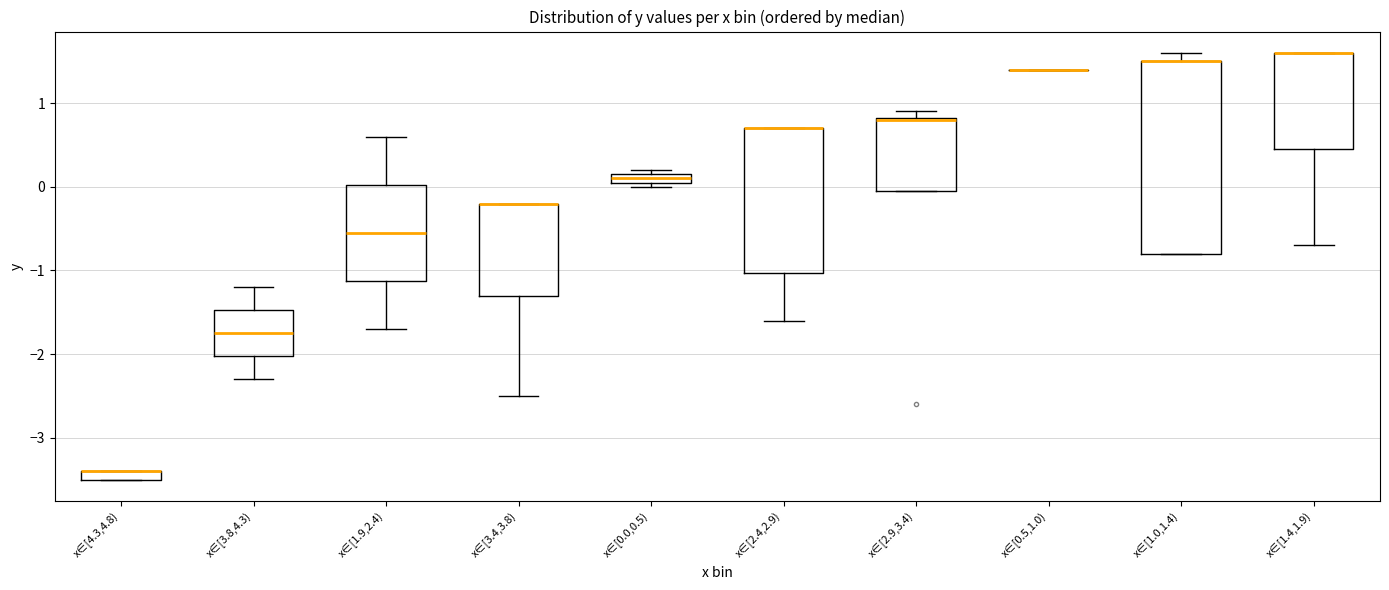

Comparing the boxes themselves (not the whiskers), which one is the tallest?

x∈[1.0,1.4)